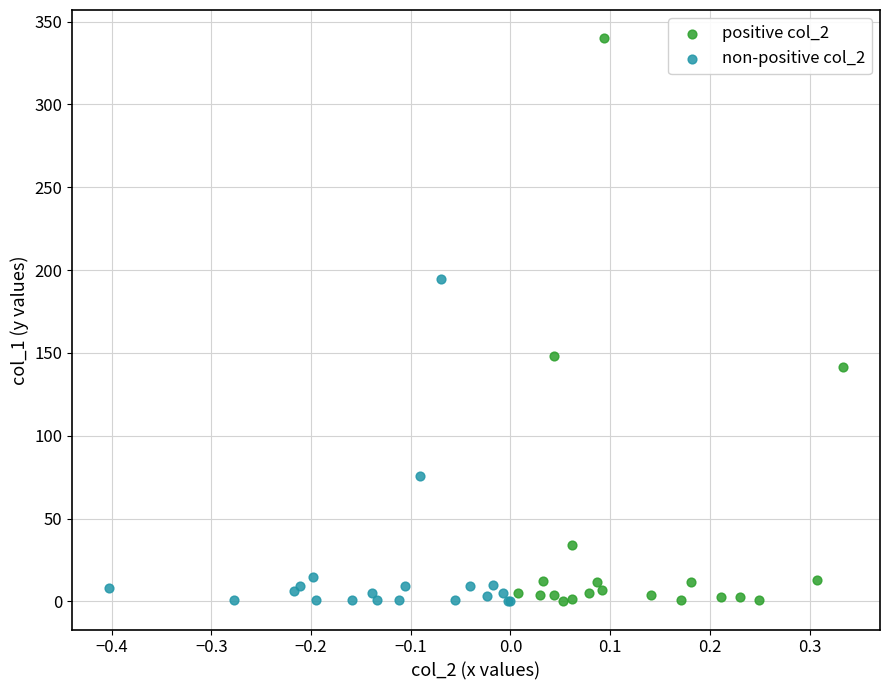

Which series has the largest Y range (max minus min)?

positive col_2